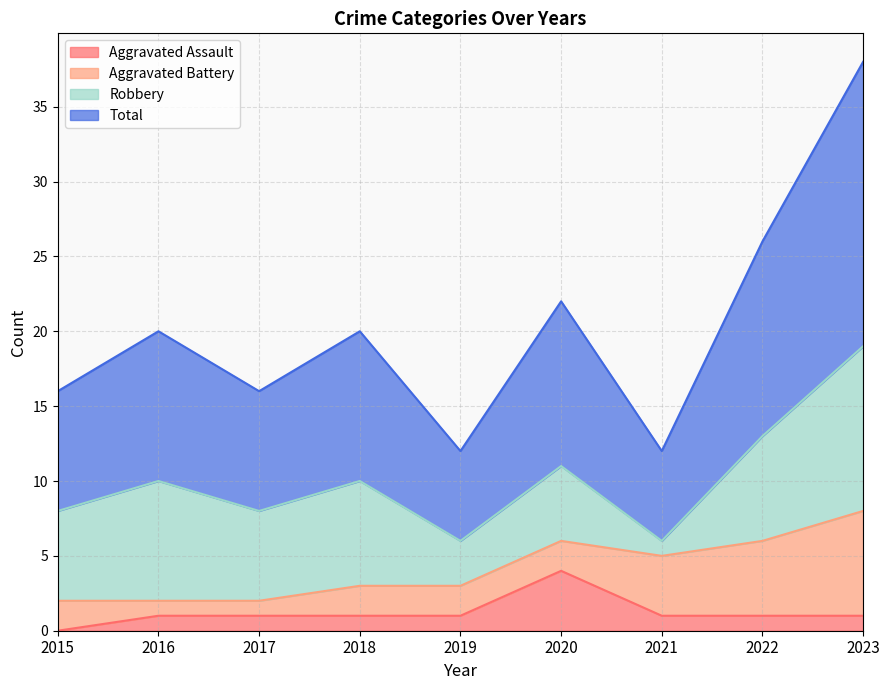

At which category is the sum across all series the highest?

2023